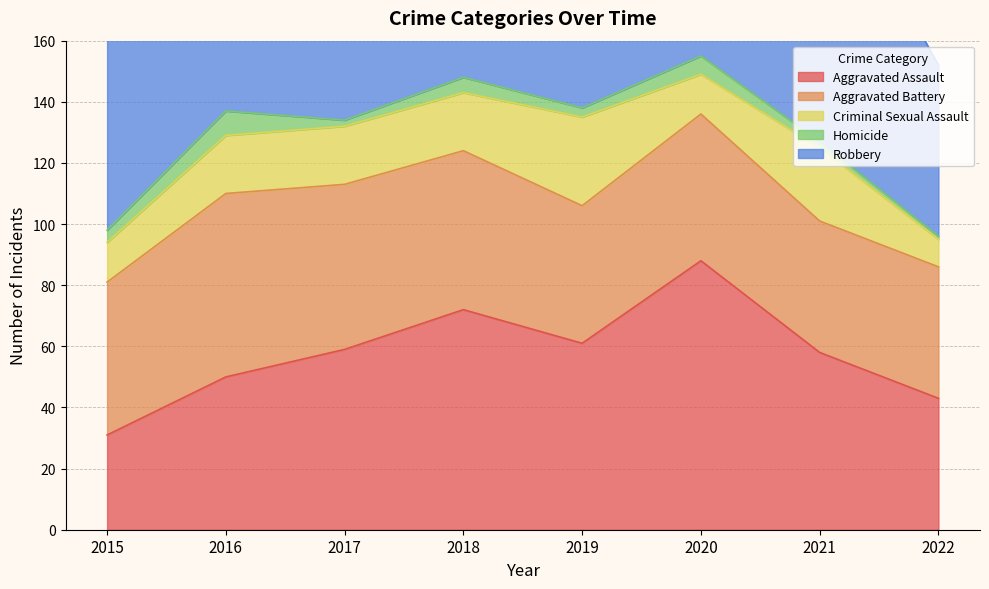

At which label is Robbery closest to 93?

2020